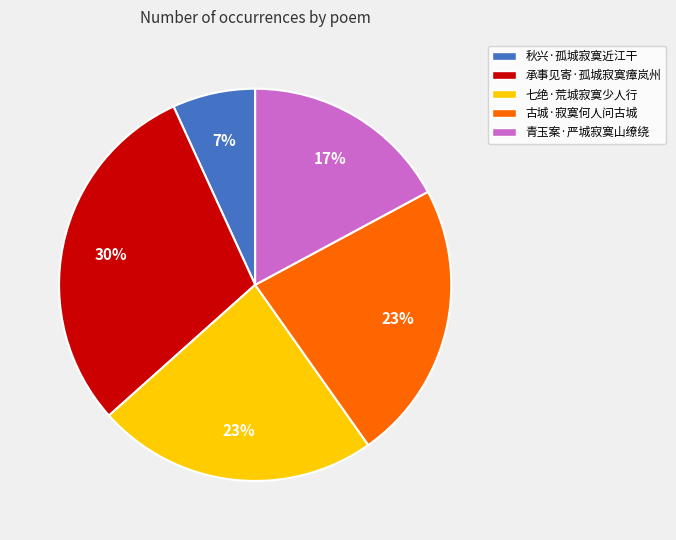

To the nearest percent, what portion does 承事见寄·孤城寂寞瘴岚州 represent?

30%